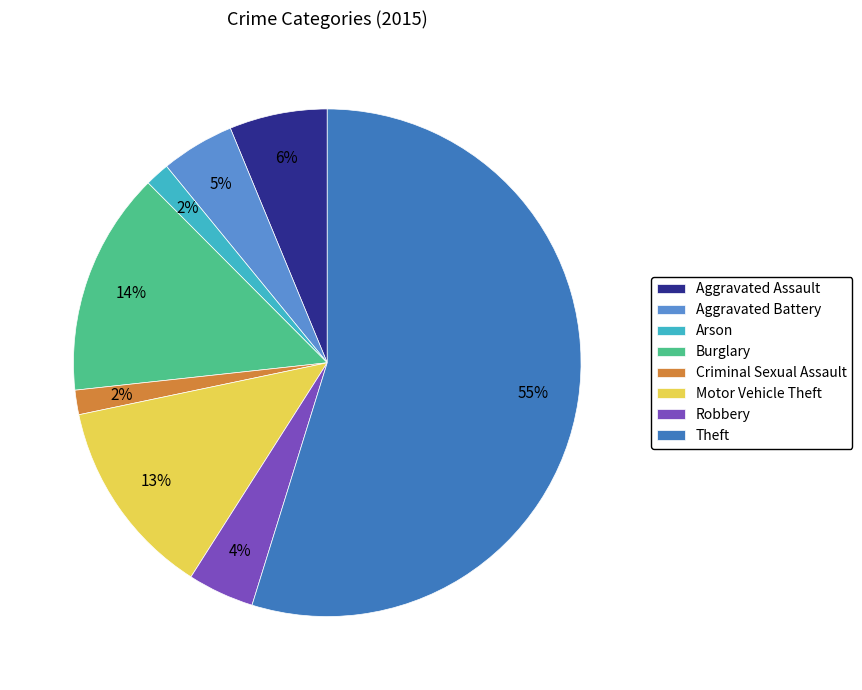

The Theft slice represents 55% of the pie. True or false?

True